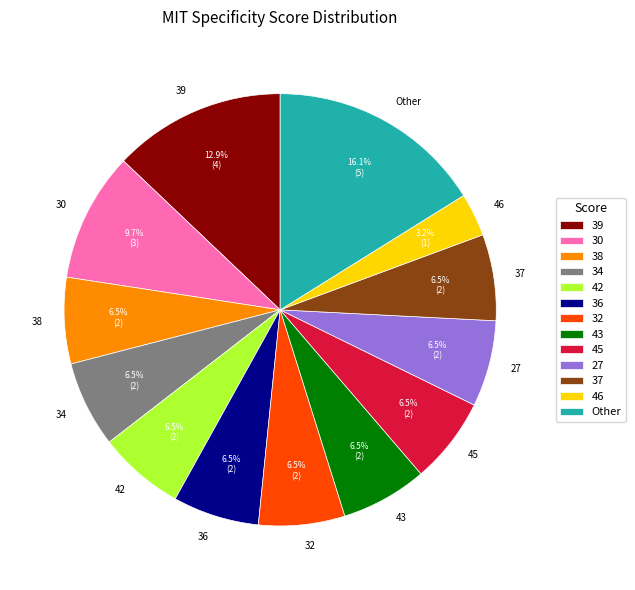

Does 43 represent more than half of the total?

No